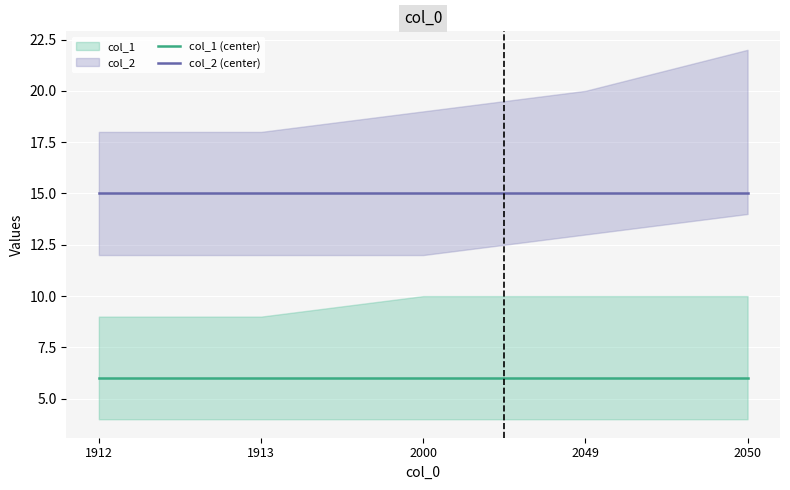

Reading left to right, what are all the values shown in this chart?

col_1 (center): 1912=6	1913=6	2000=6	2049=6	2050=6
col_2 (center): 1912=15	1913=15	2000=15	2049=15	2050=15